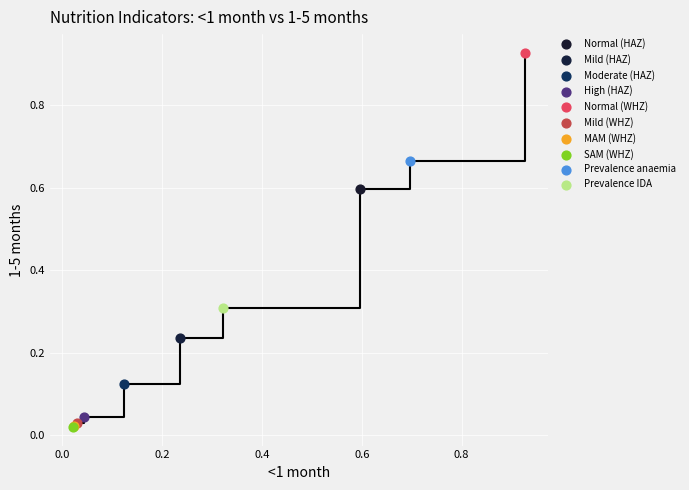

What are all the series names shown in the legend?

Normal (HAZ), Mild (HAZ), Moderate (HAZ), High (HAZ), Normal (WHZ), Mild (WHZ), MAM (WHZ), SAM (WHZ), Prevalence anaemia, Prevalence IDA